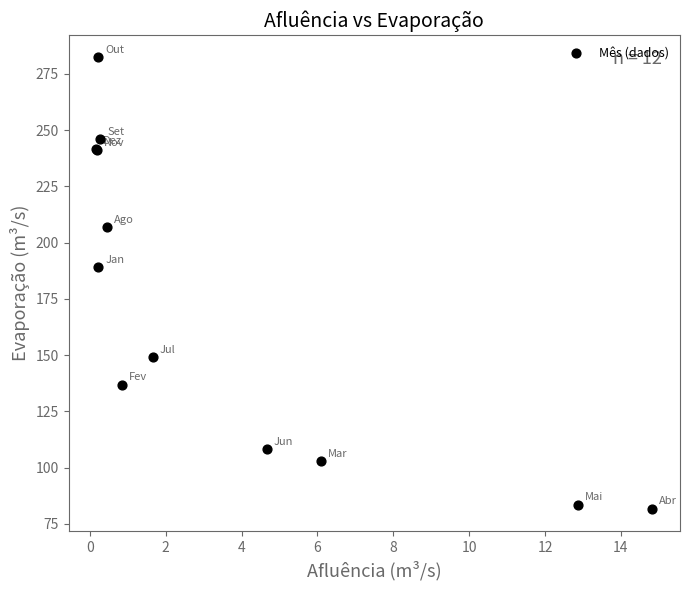

What Y value in the scatter plot is closest to 182?

189.0